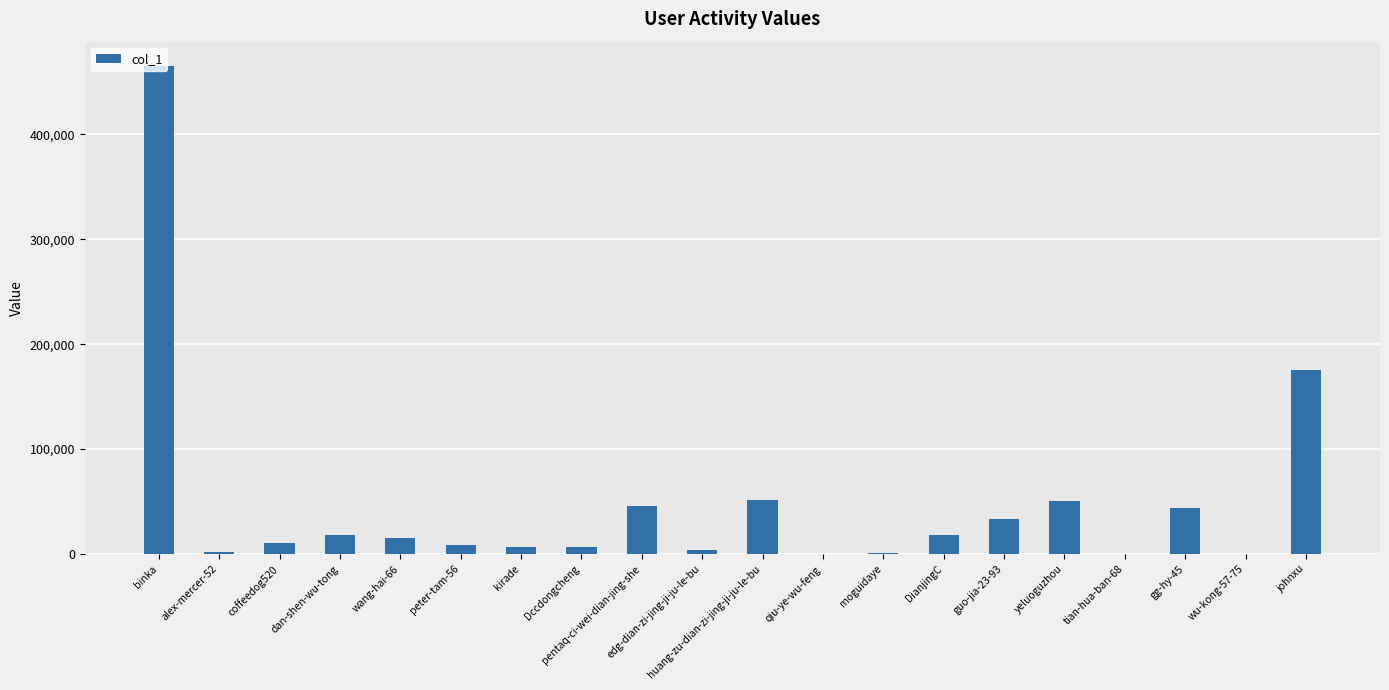

Where is the data nearest to the value 232592?

johnxu